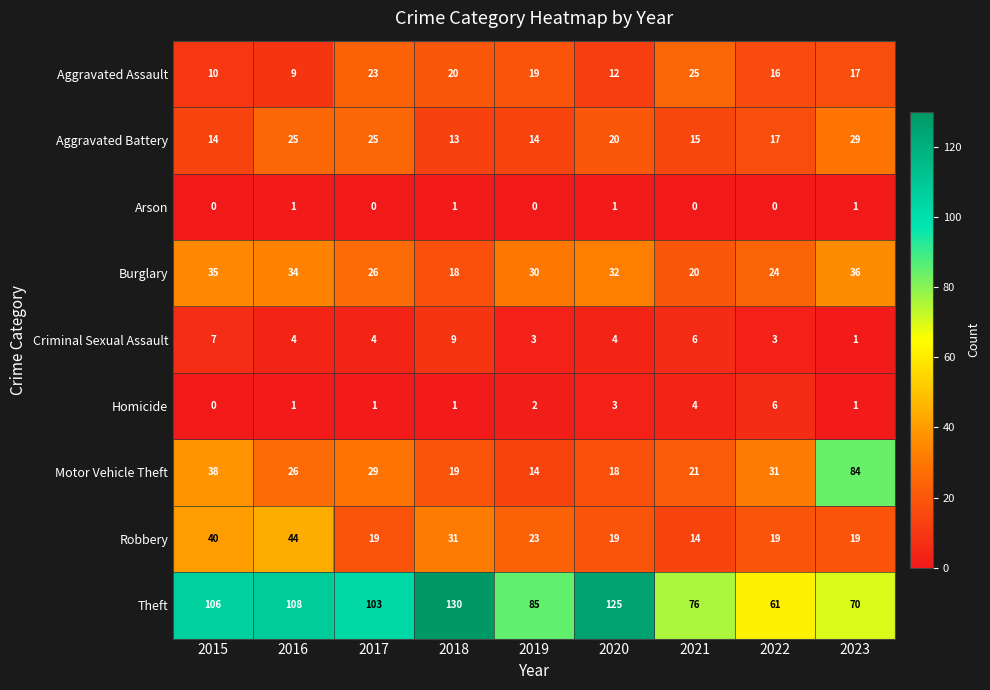

What is the total value across all series at 2018?

242